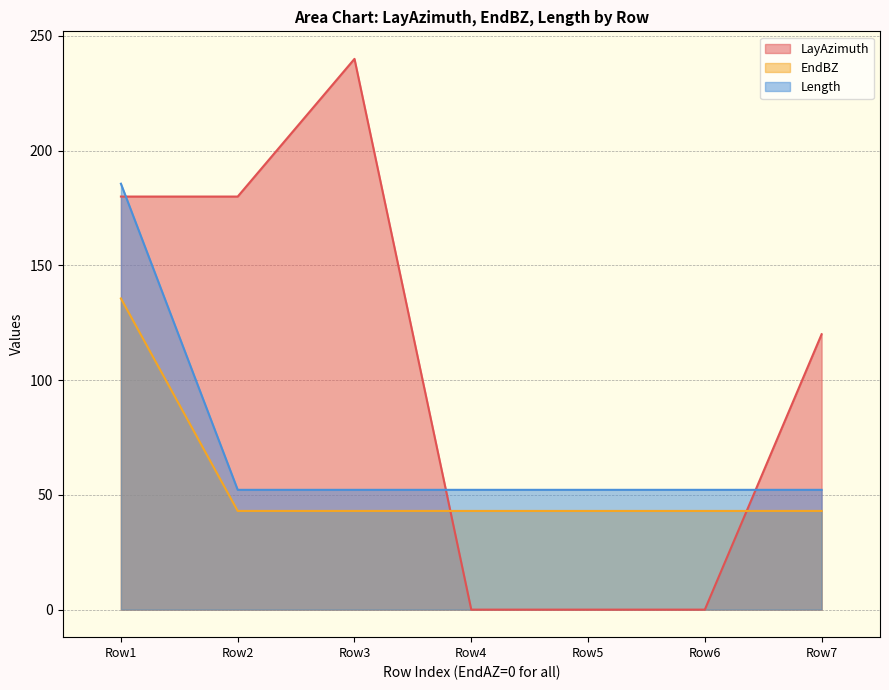

The Length series shows 52.2 at Row5. True or false?

True